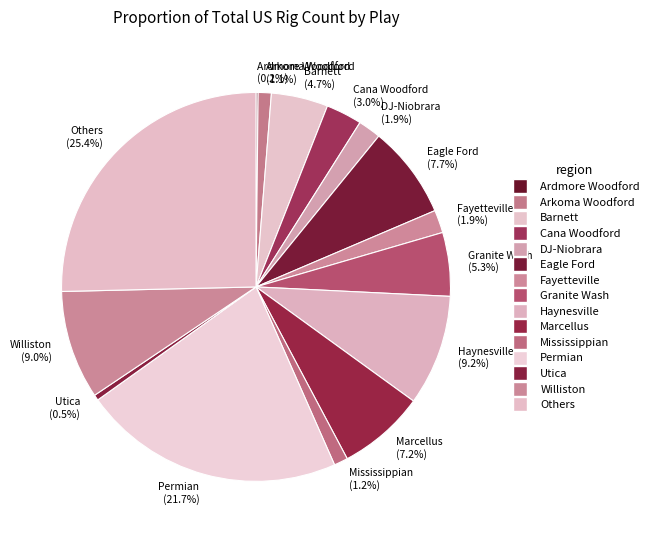

Does any single category account for the majority?

No